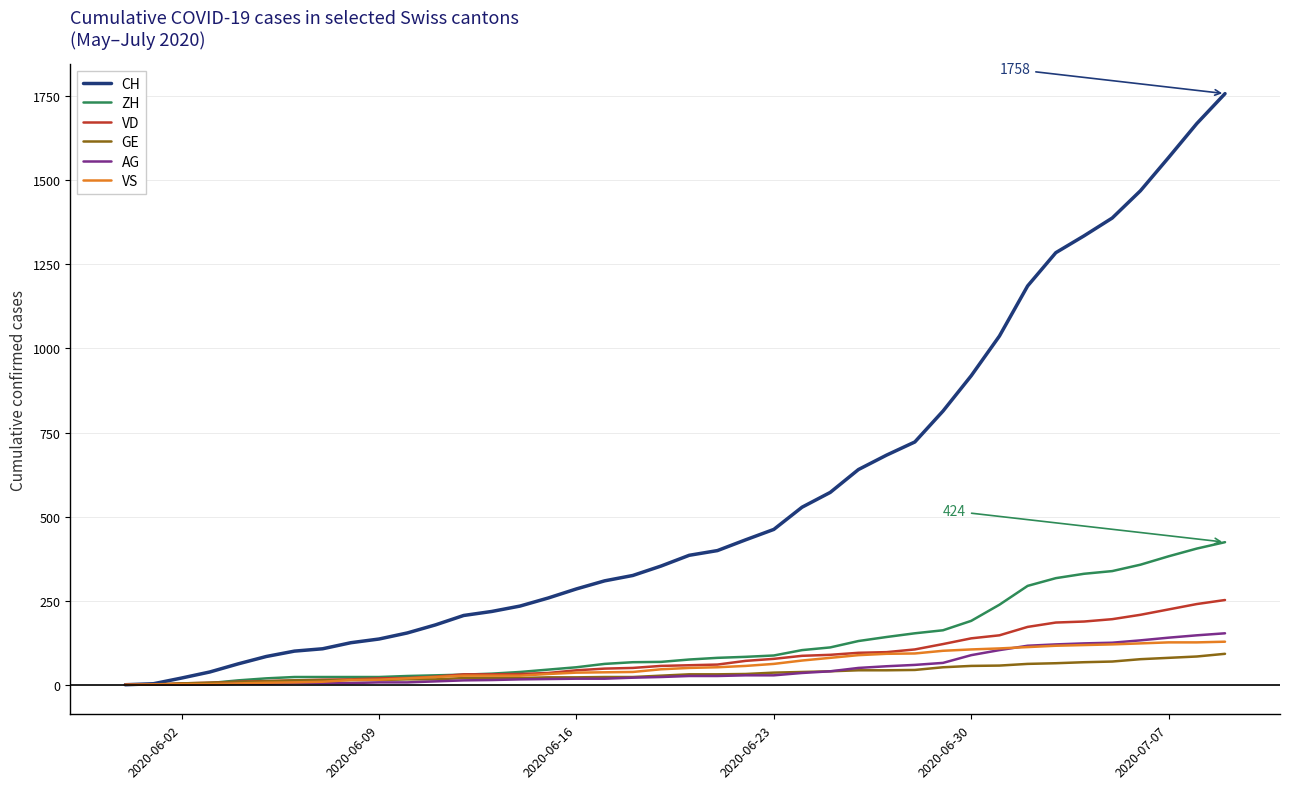

Which series has the widest spread of values?

CH